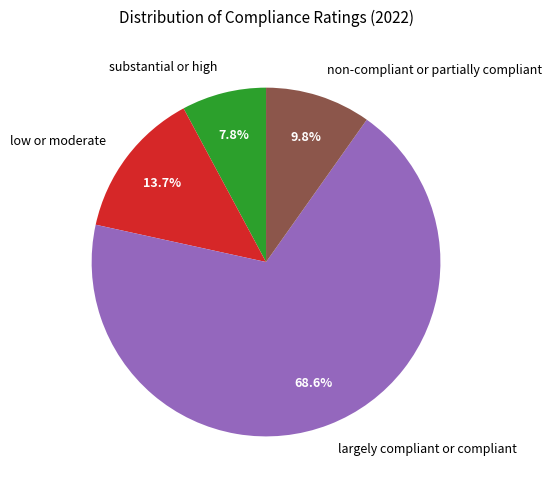

How many segments does this pie chart have?

4